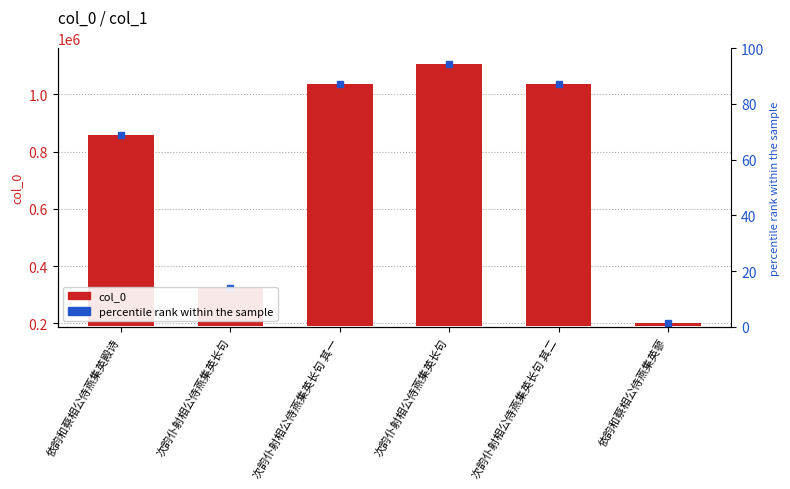

List the labels in order of value, smallest first.

依韵和蔡相公侍燕集英蓼, 次韵仆射相公侍燕集英长句, 依韵和蔡相公侍燕集英殿诗, 次韵仆射相公侍燕集英长句 其一, 次韵仆射相公侍燕集英长句 其二, 次韵仆射相公侍燕集英长句